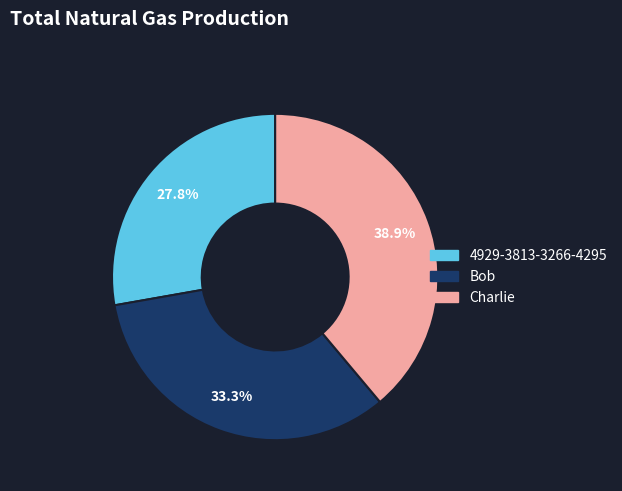

What portion of the pie excludes 4929-3813-3266-4295?

72.2%